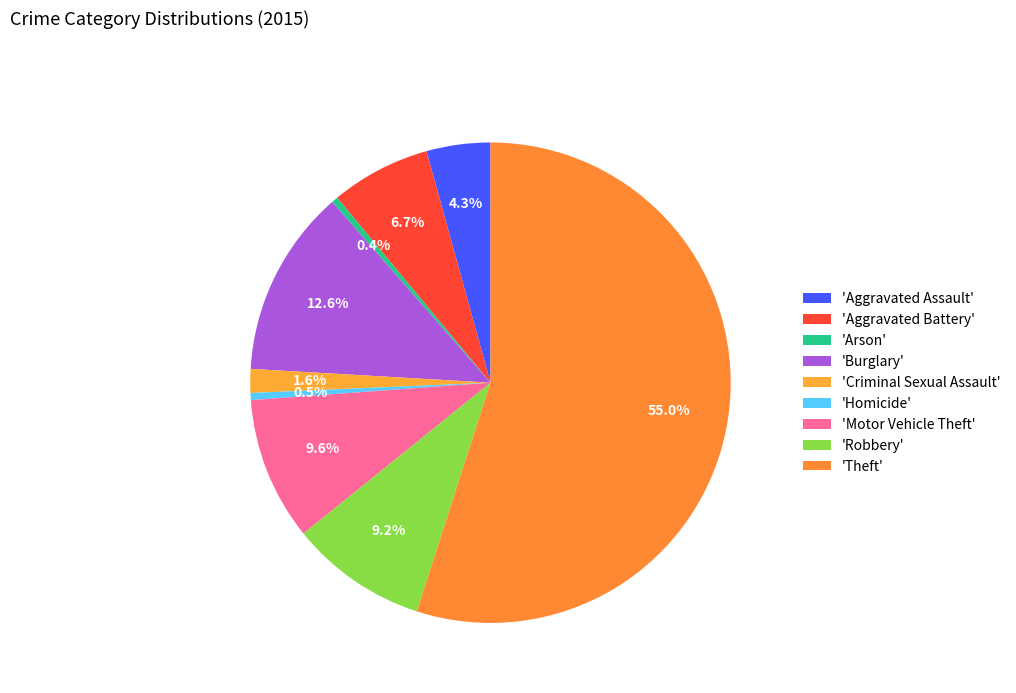

Count the number of slices in the pie.

9